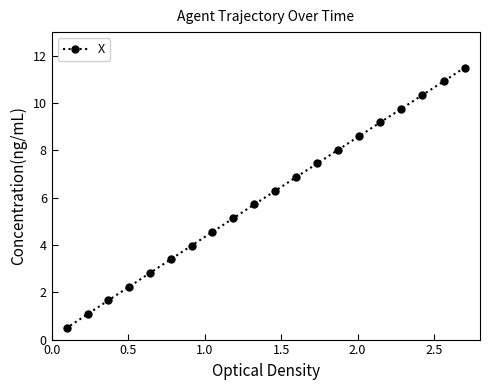

How many series are shown in this chart?

1